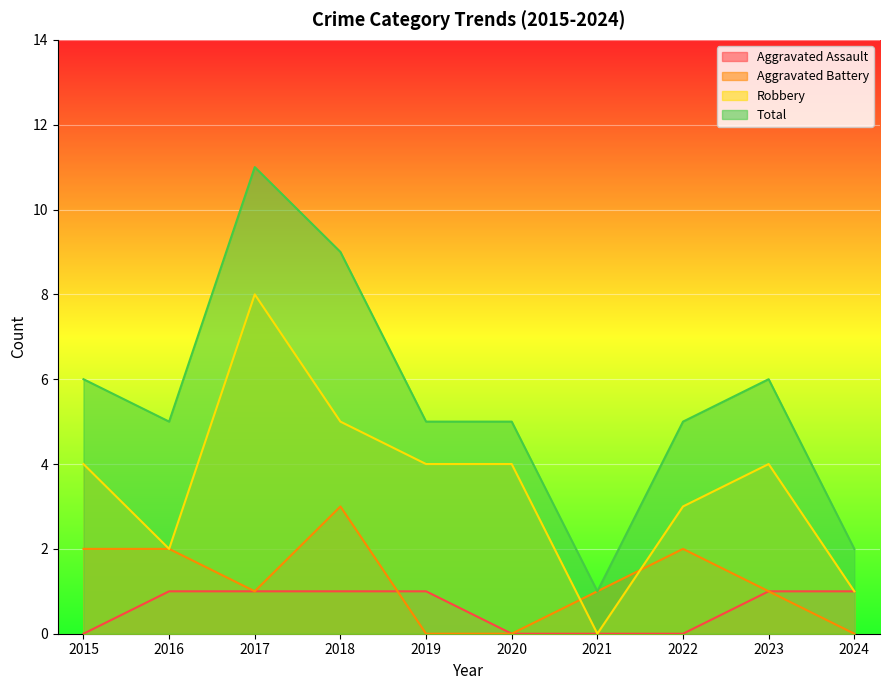

What is the spread (max minus min) of values at 2021?

1